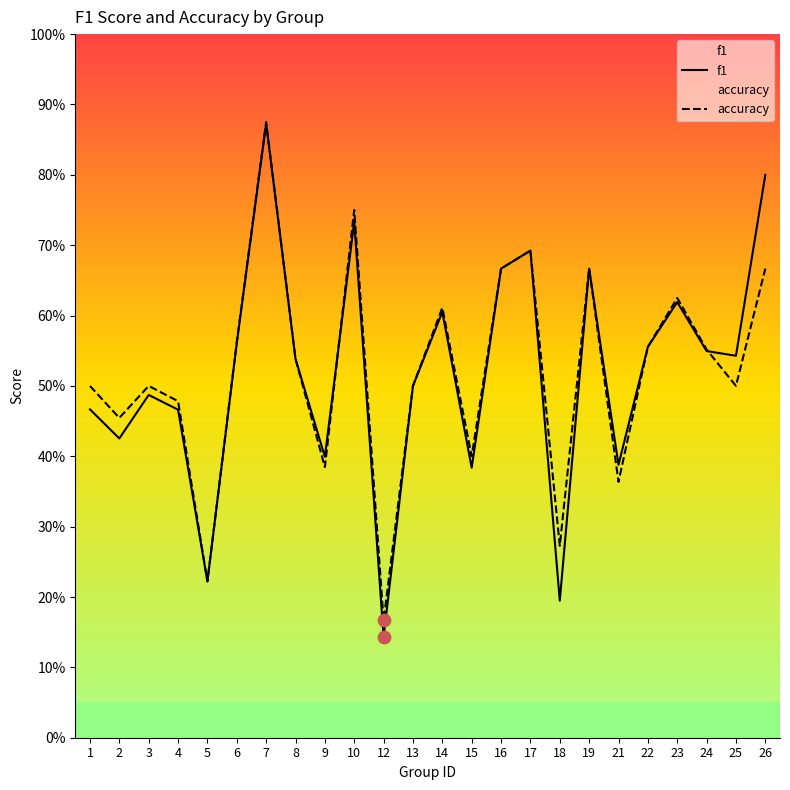

At how many categories does at least one series exceed 0?

24